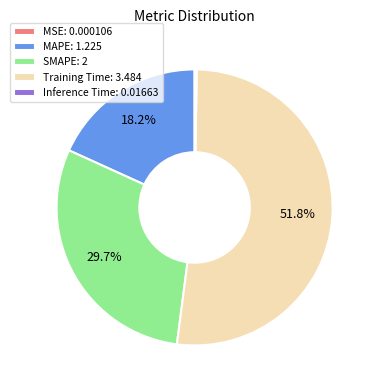

Does Training Time: 3.484 account for over 50% of the chart?

Yes